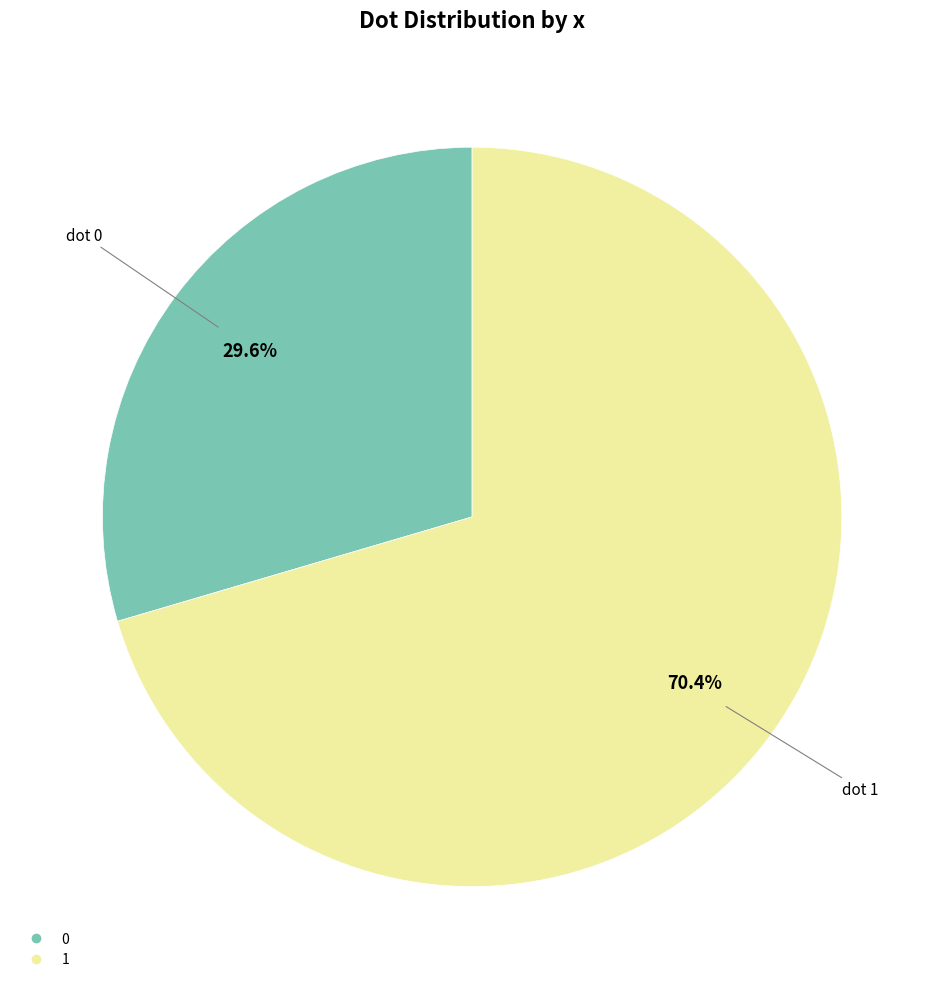

To the nearest percent, what is the difference between the largest and smallest slice percentages?

41%